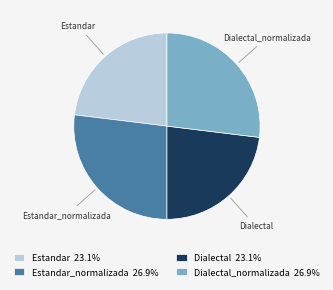

Approximately how many times larger is the value at Estandar_normalizada compared to Dialectal_normalizada?

1.0